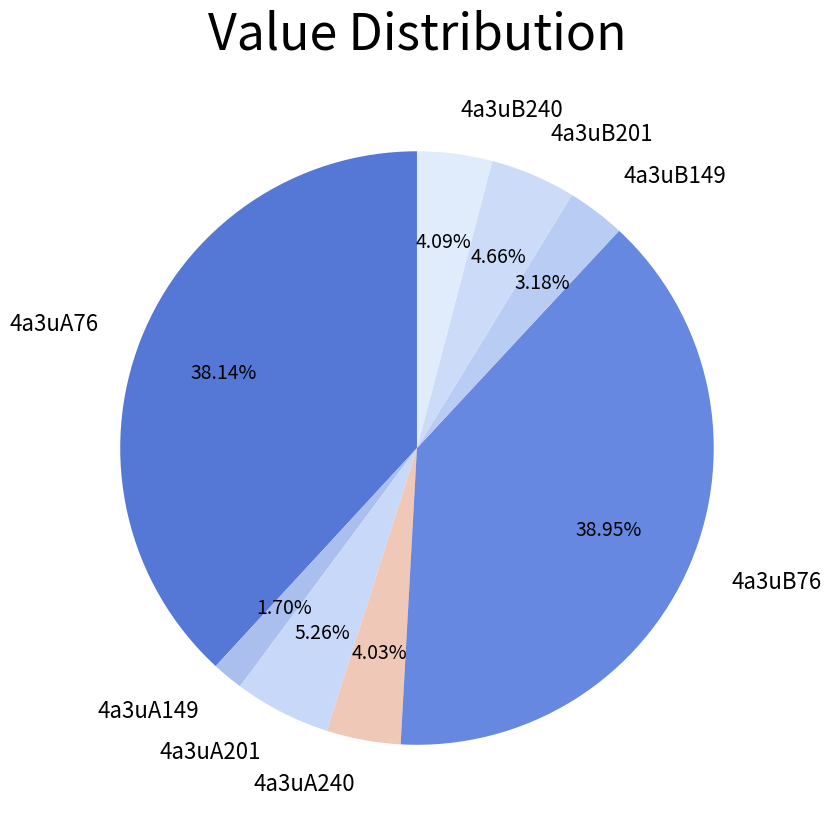

Which slice is the largest?

4a3uB76